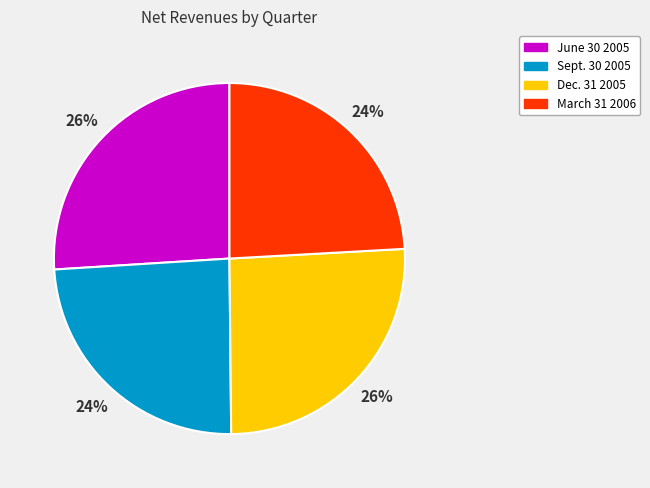

To the nearest percent, what portion does June 30 2005 represent?

26%